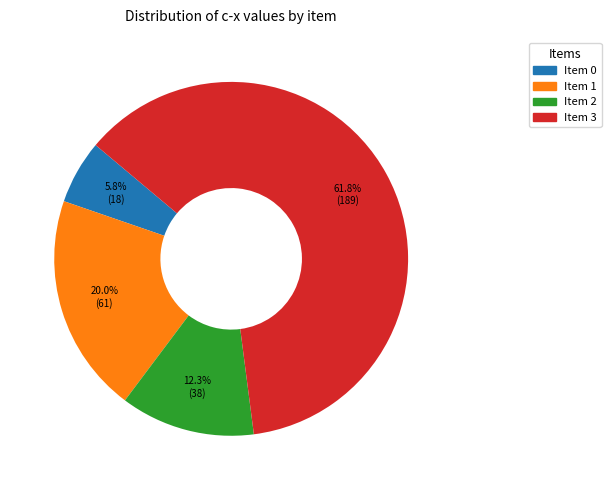

What is the ratio of the value at Item 1 to the value at Item 0?

3.4